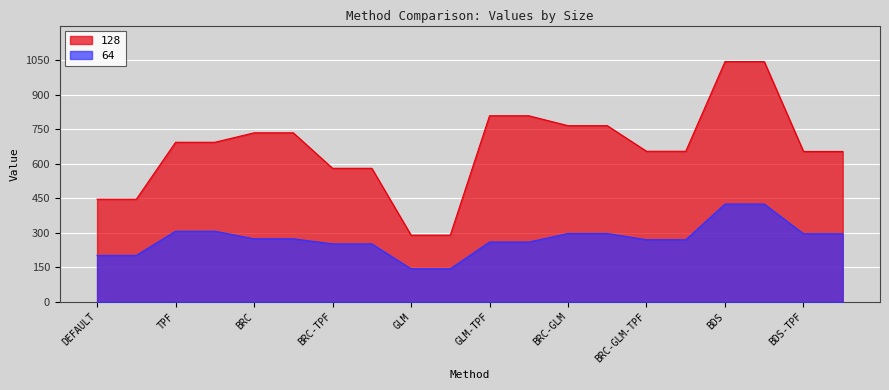

Rank the series by their average value, from lowest to highest.

64, 128